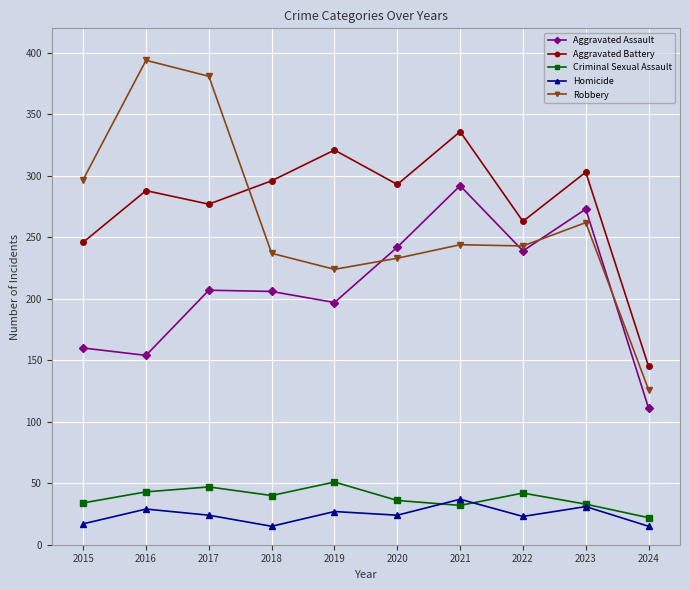

At which category does Homicide reach its first local valley?

2018